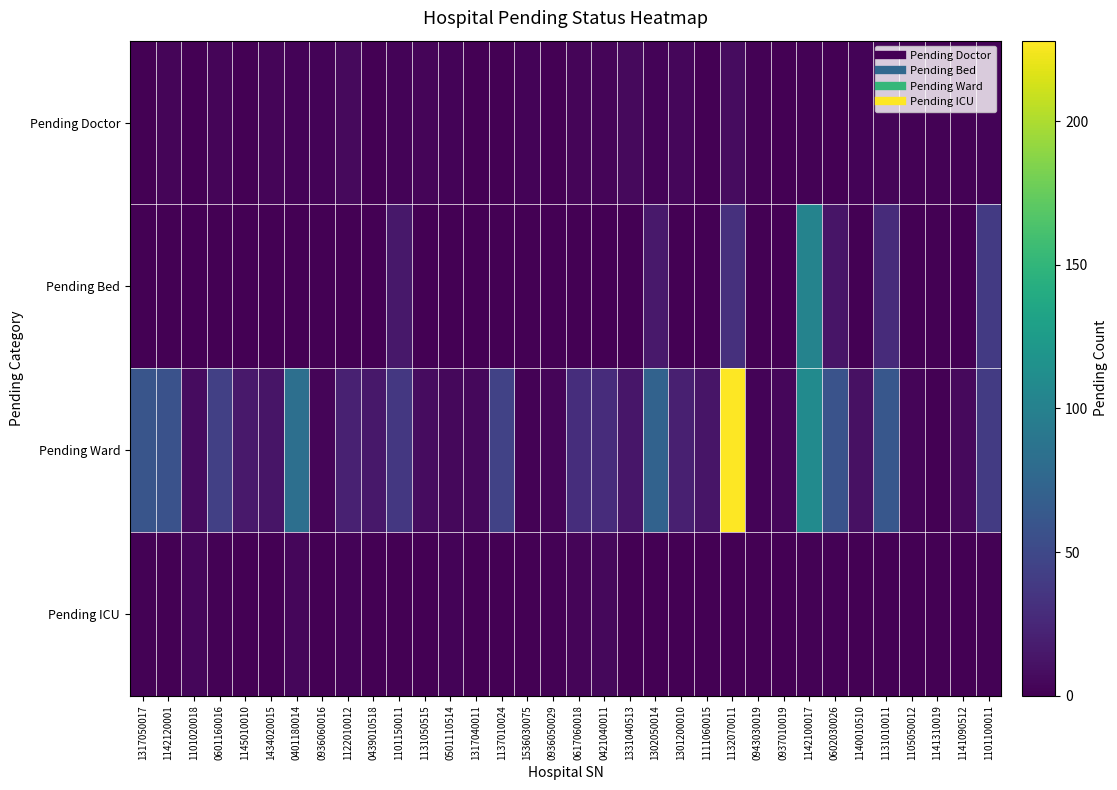

At which category does the chart reach its peak across all series?

1132070011